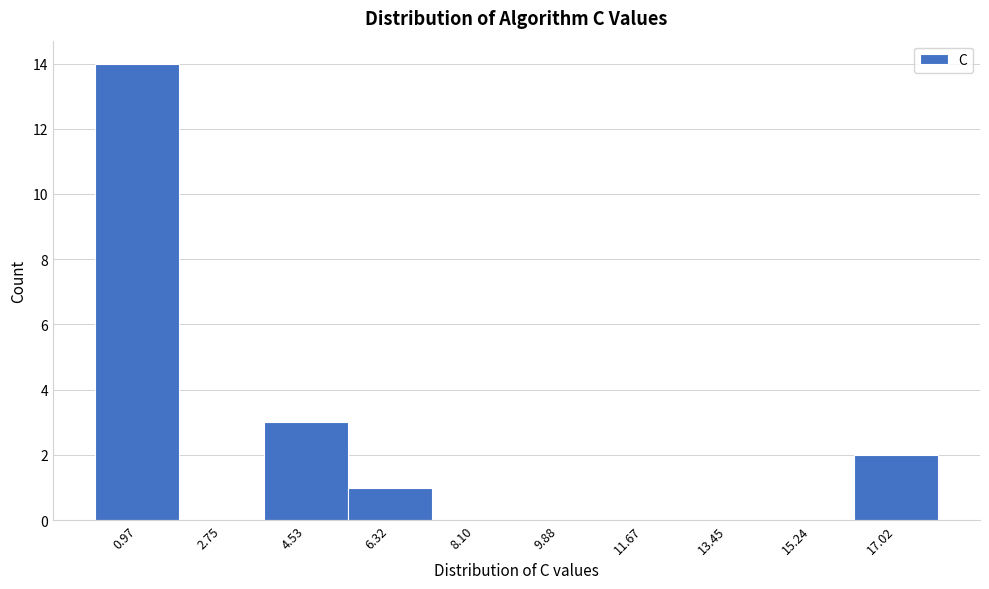

Reading left to right, transcribe this chart: for each bar, give the range it covers on the x-axis and its height. Neither the bar edges nor the heights are printed on the chart, so give them approximately, as read against the axes.

0.0 to 1.8: 14
1.8 to 3.6: 0
3.6 to 5.4: 3
5.4 to 7.2: 1
7.2 to 9.0: 0
9.0 to 10.8: 0
10.8 to 12.6: 0
12.6 to 14.4: 0
14.4 to 16.2: 0
16.2 to 18.0: 2